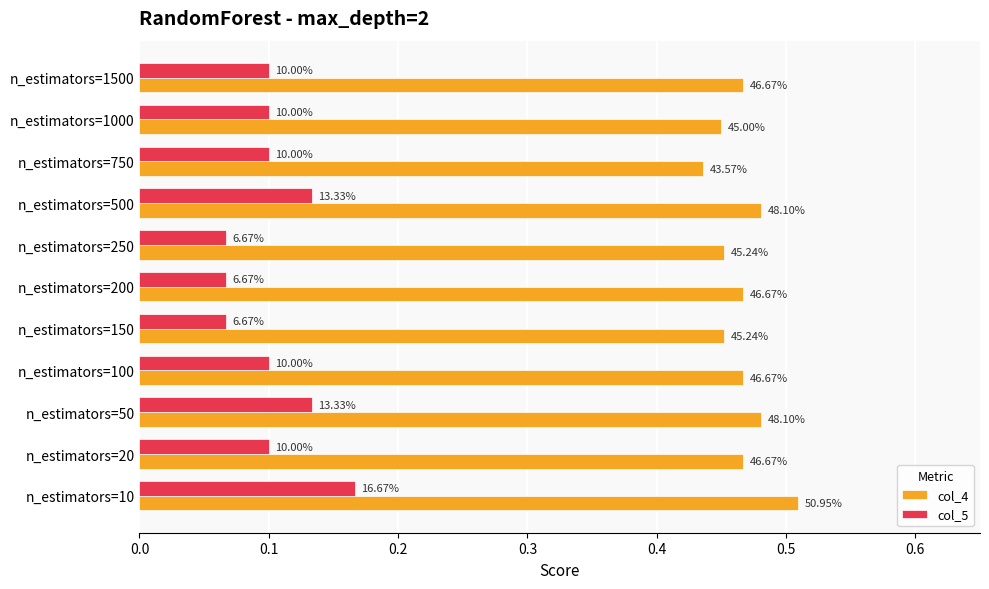

What are all the series names shown in the legend?

col_4, col_5